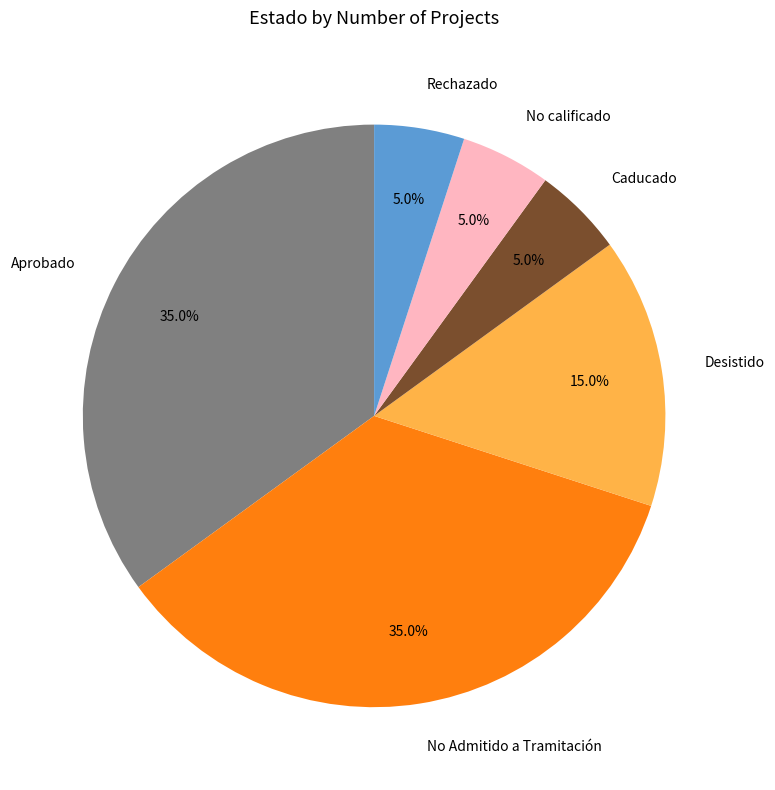

How many segments does this pie chart have?

6